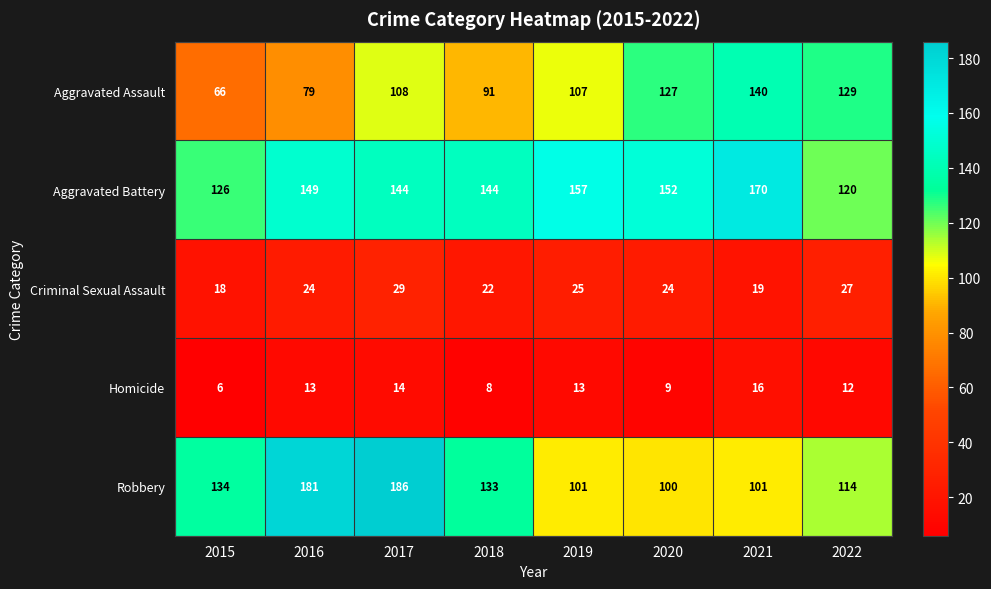

At 2020, list the series in order from smallest to largest.

Homicide, Criminal Sexual Assault, Robbery, Aggravated Assault, Aggravated Battery